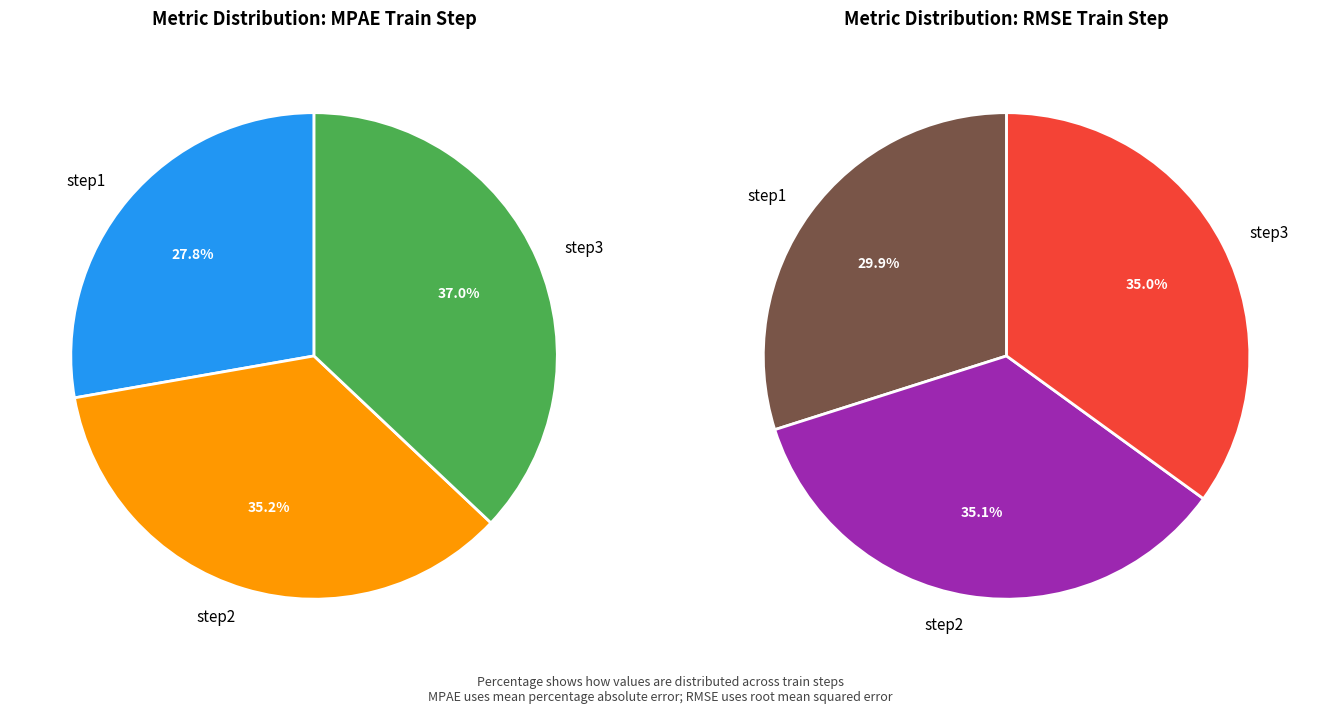

Between step1 and step2, which is larger?

step2